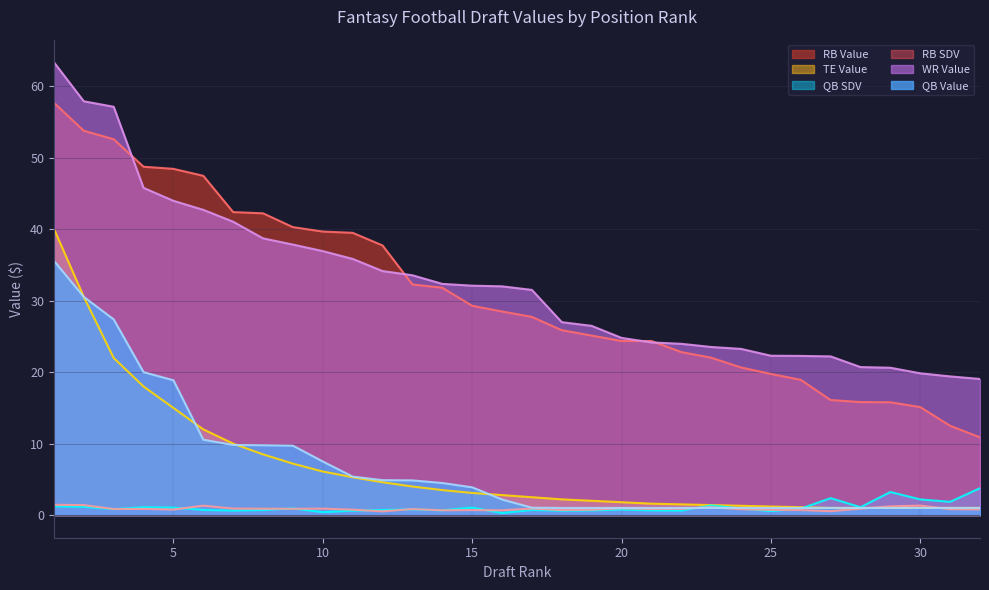

Which series ends up on top after the final intersection of QB Value and TE Value?

TE Value